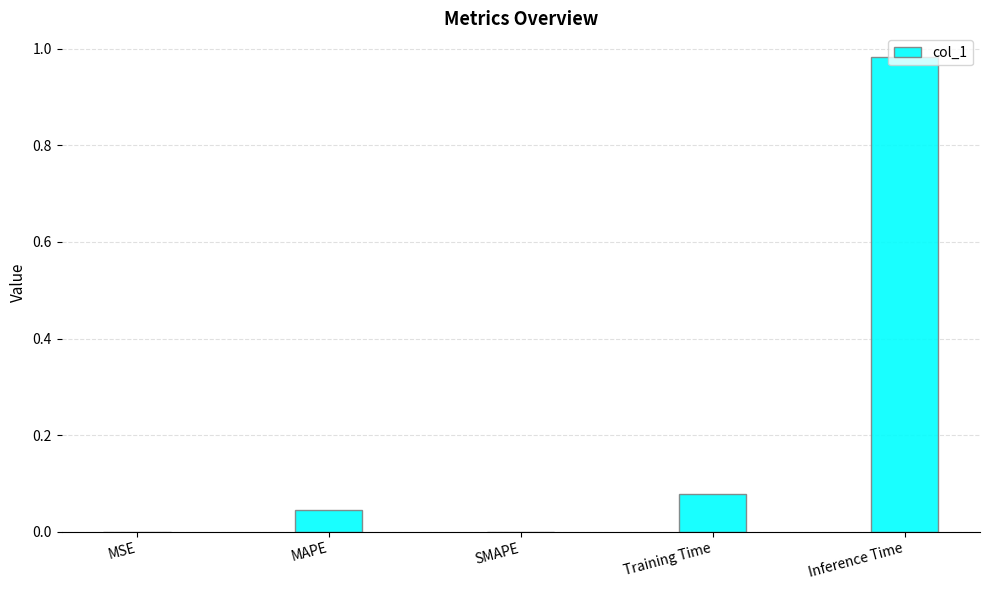

What is the sum of all values?

1.1